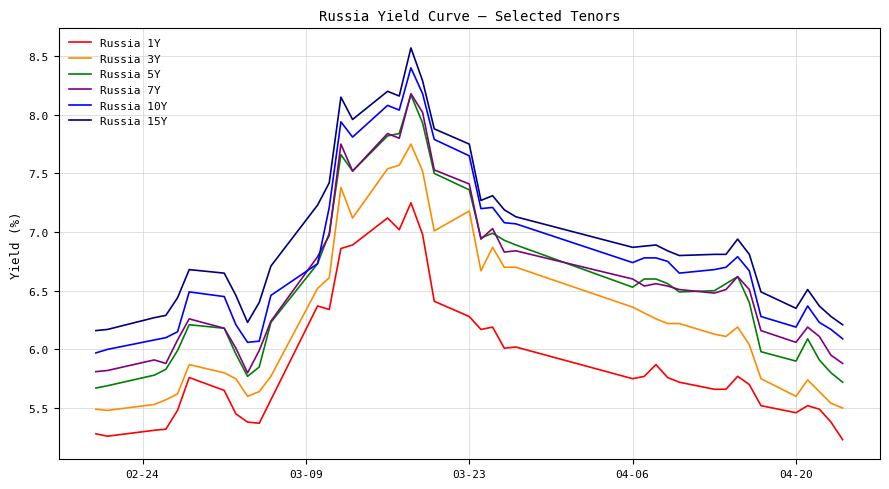

Which series has the widest spread of values?

Russia 5Y